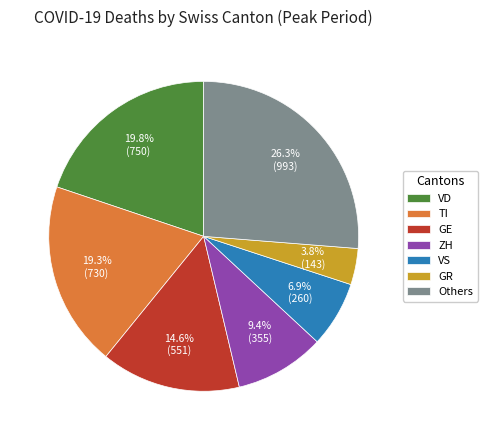

How much of the chart is everything except ZH?

90.6%